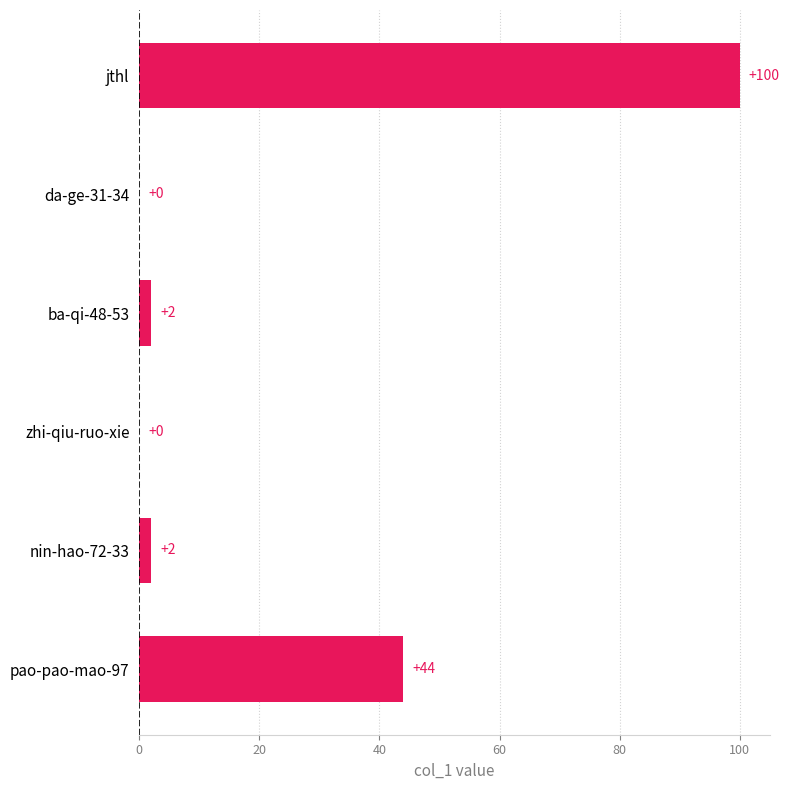

At which label is the value closest to 50?

pao-pao-mao-97